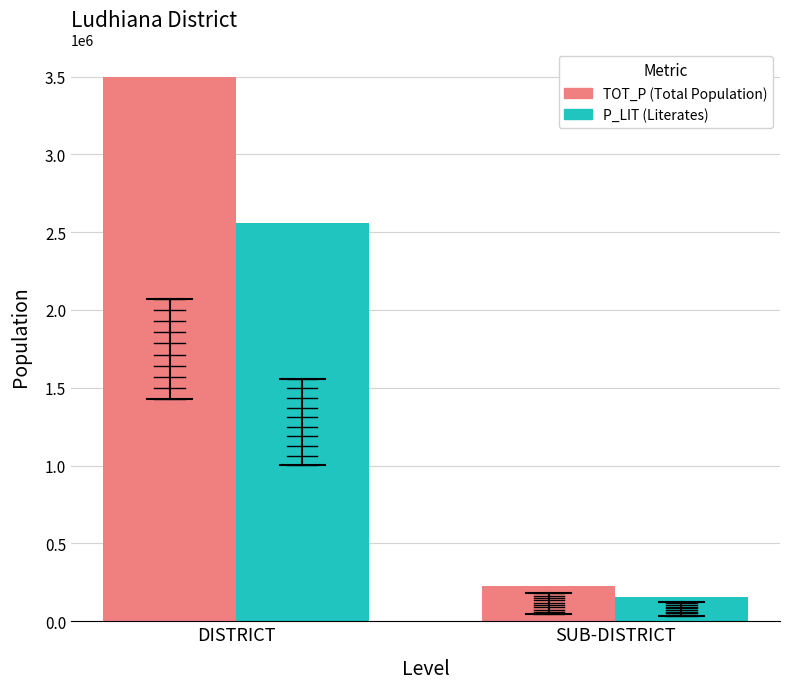

What is the approximate value of TOT_P (Total Population) at SUB-DISTRICT?

223385